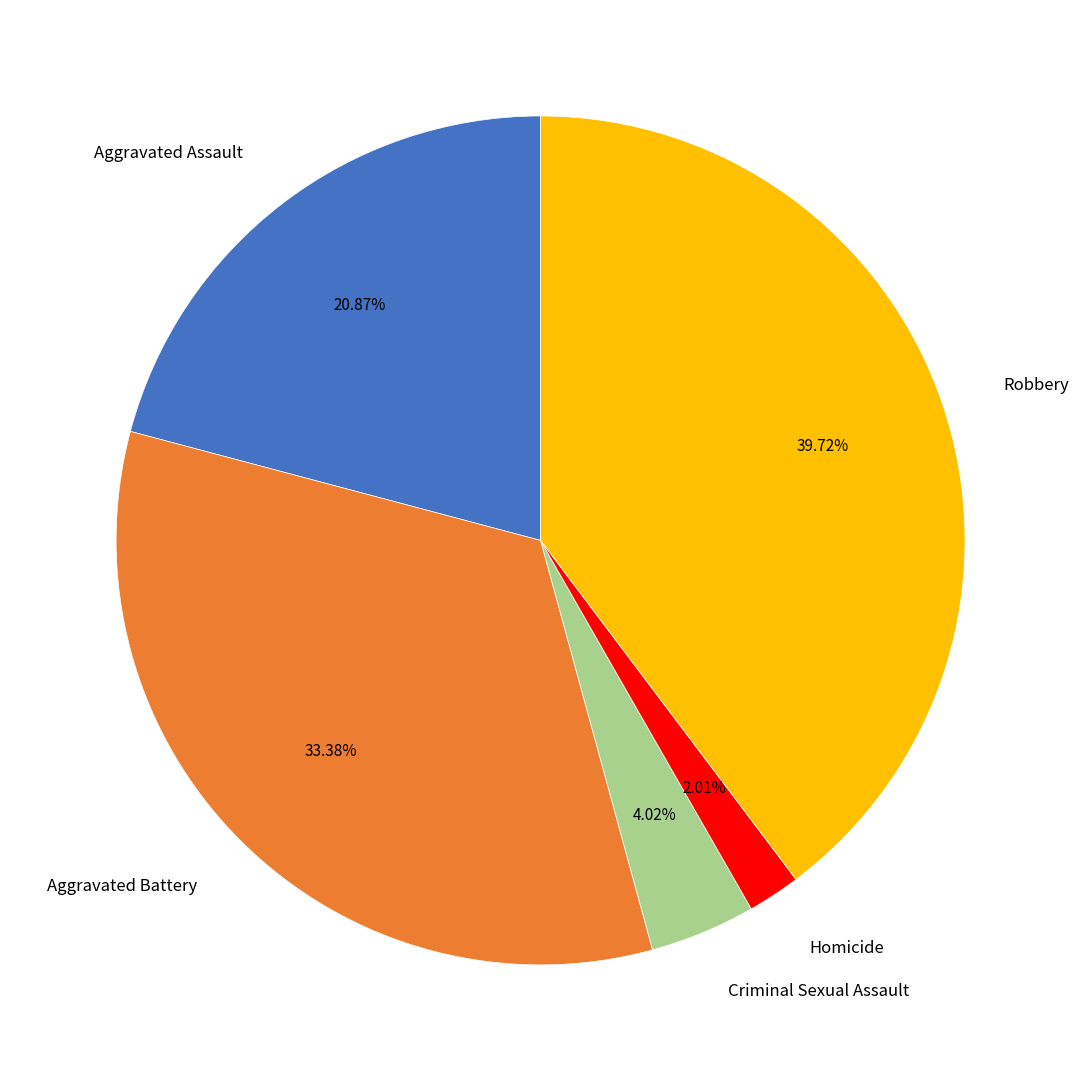

How many slices are in this pie chart?

5